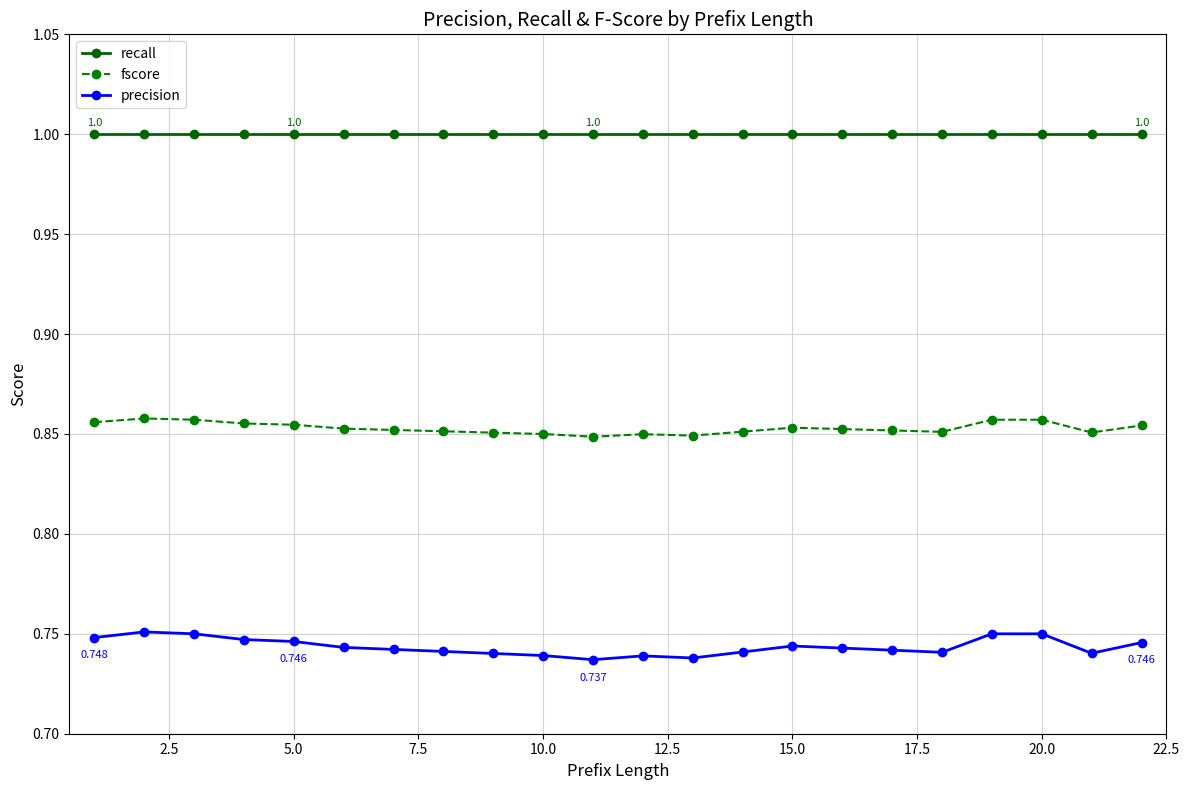

List the series in order of their peak value, lowest first.

precision, fscore, recall